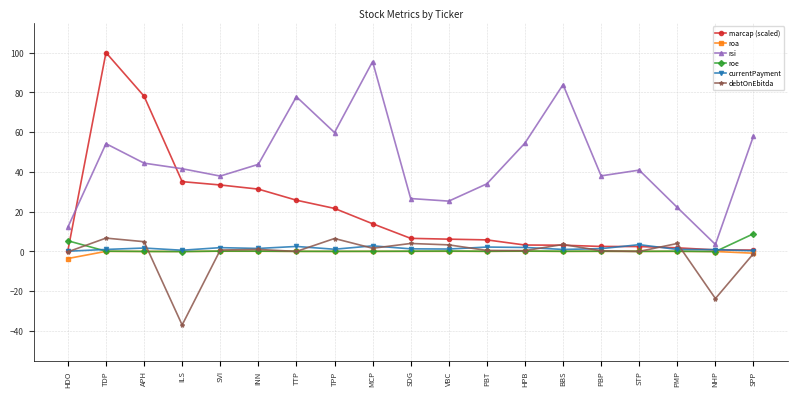

Which series has the largest range (max minus min)?

marcap (scaled)